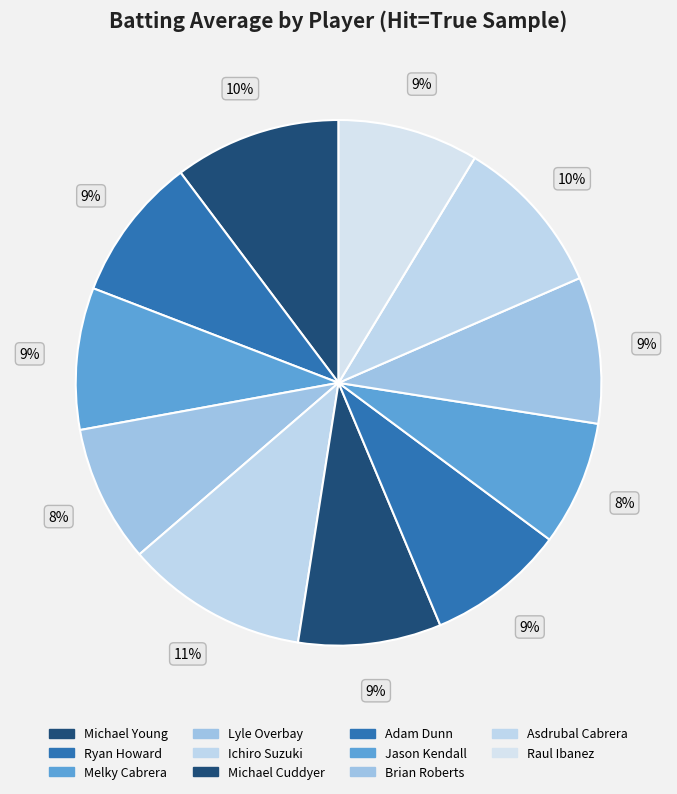

Does any single category account for the majority?

No